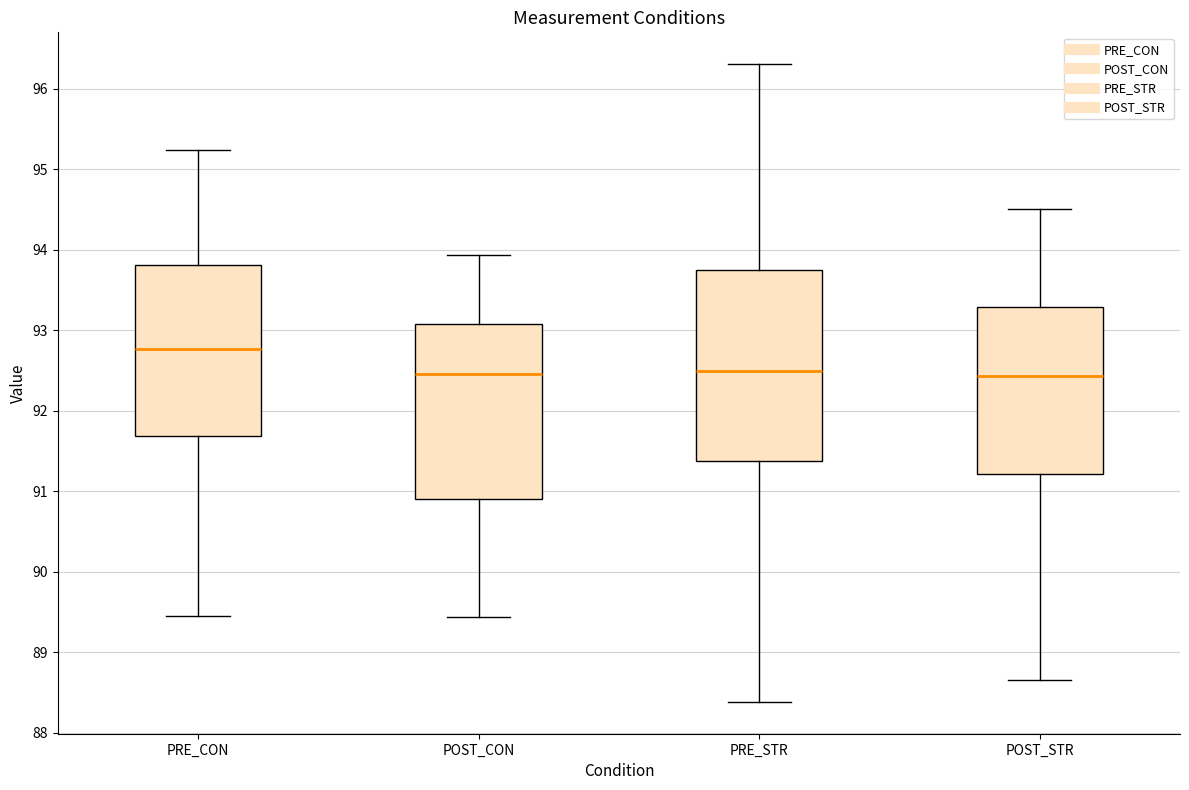

Reading left to right, read every box against the y-axis: the position of its median line, the range the box covers, and the ends of its whiskers. The values are not printed on the chart, so give them approximately, as read against the axis.

PRE_CON: median 92.8, box 91.7 to 93.8, whiskers 89.4 to 95.2
POST_CON: median 92.5, box 90.9 to 93.1, whiskers 89.4 to 93.9
PRE_STR: median 92.5, box 91.4 to 93.8, whiskers 88.4 to 96.3
POST_STR: median 92.4, box 91.2 to 93.3, whiskers 88.7 to 94.5